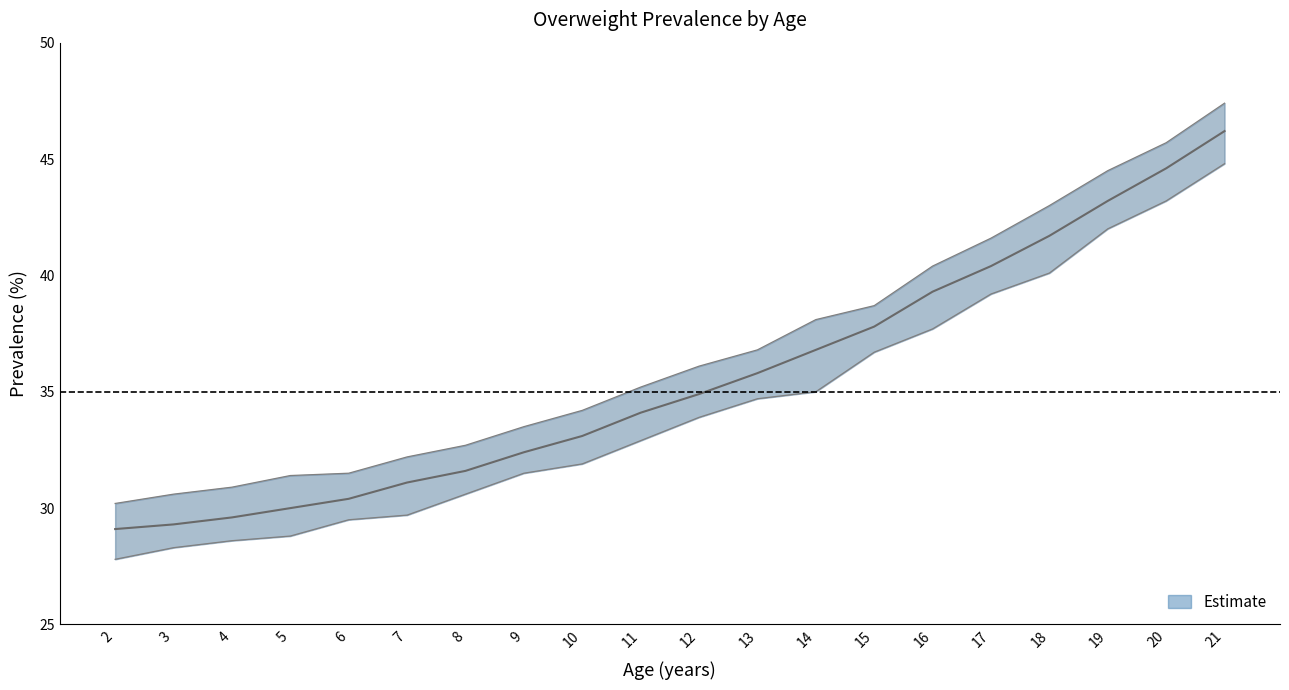

At which category is the sum across all series the highest?

21